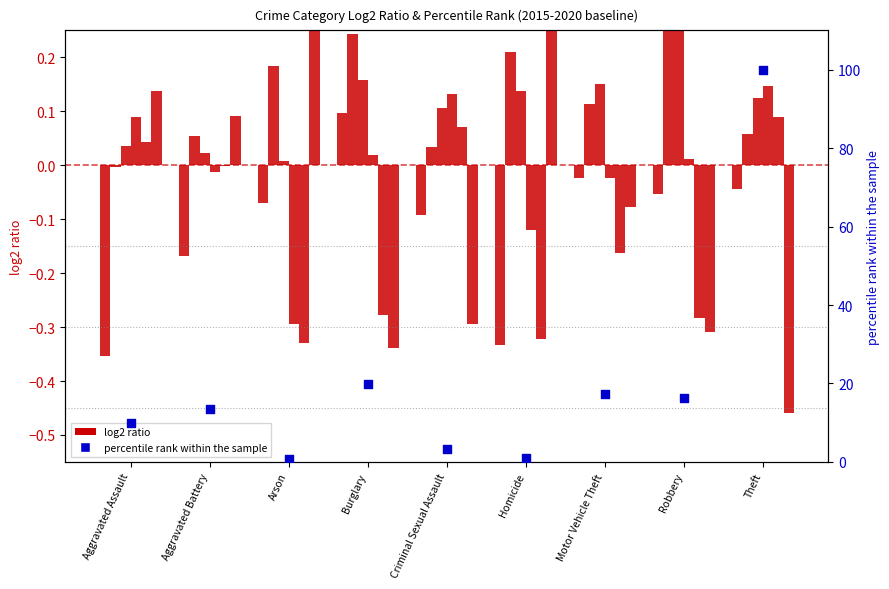

Between Theft and Criminal Sexual Assault, which is larger?

Theft